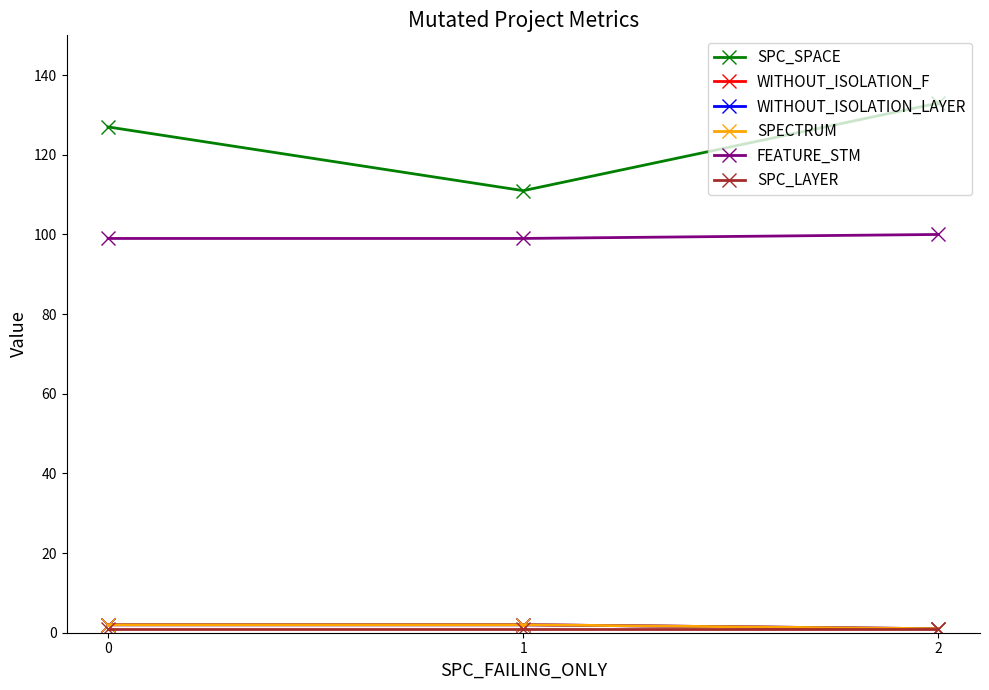

List the series in order of their peak value, highest first.

SPC_SPACE, FEATURE_STM, WITHOUT_ISOLATION_F, WITHOUT_ISOLATION_LAYER, SPECTRUM, SPC_LAYER